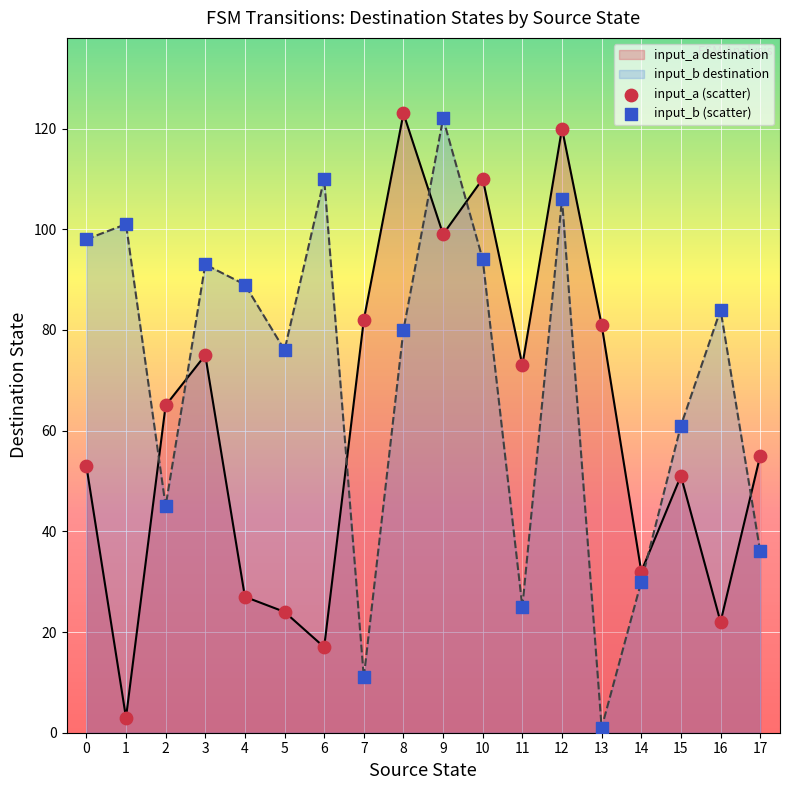

Between 4 and 12, which series saw the biggest shift?

input_a destination